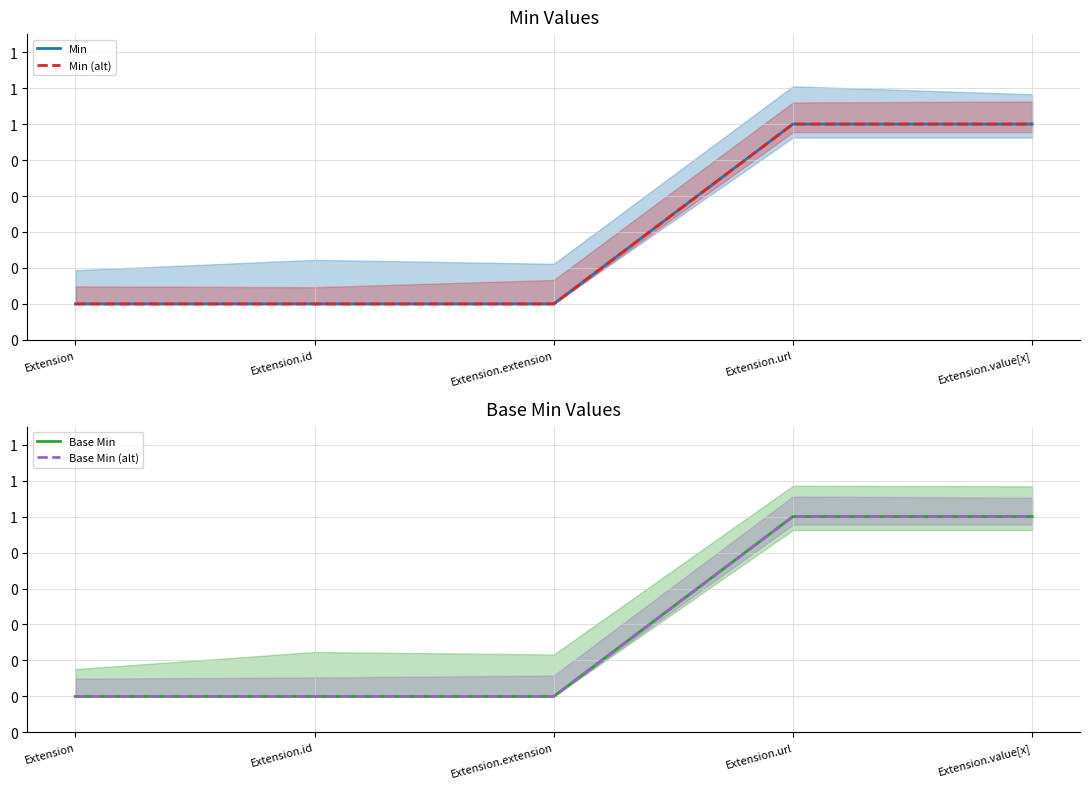

Reading left to right, transcribe all the data shown in this chart.

Min: 0	0	0	1	1
Min (alt): 0	0	0	1	1
Base Min: 0	0	0	1	1
Base Min (alt): 0	0	0	1	1